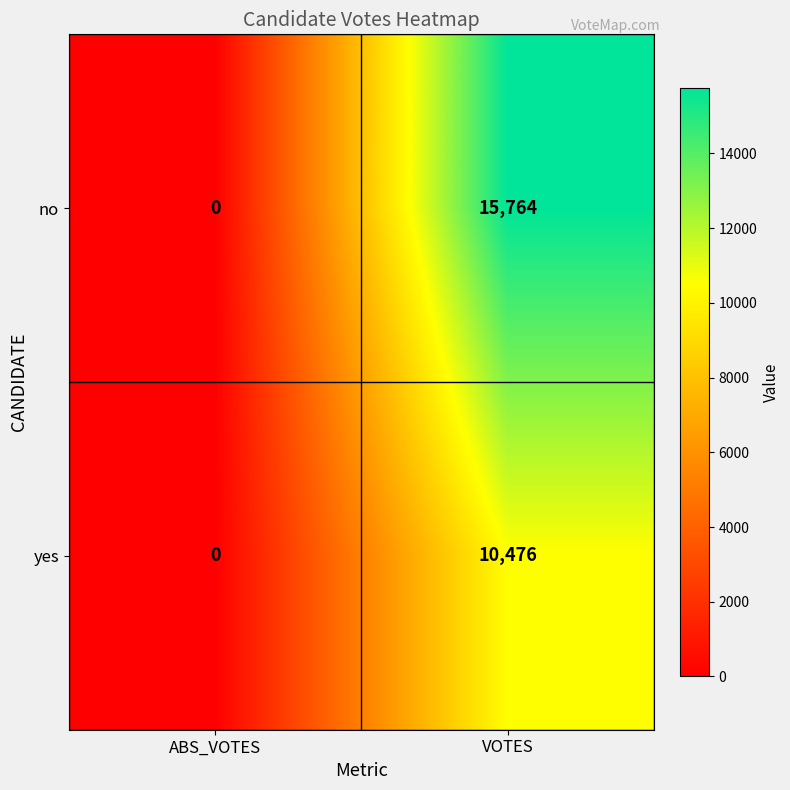

List the series in order of their overall mean, highest first.

no, yes